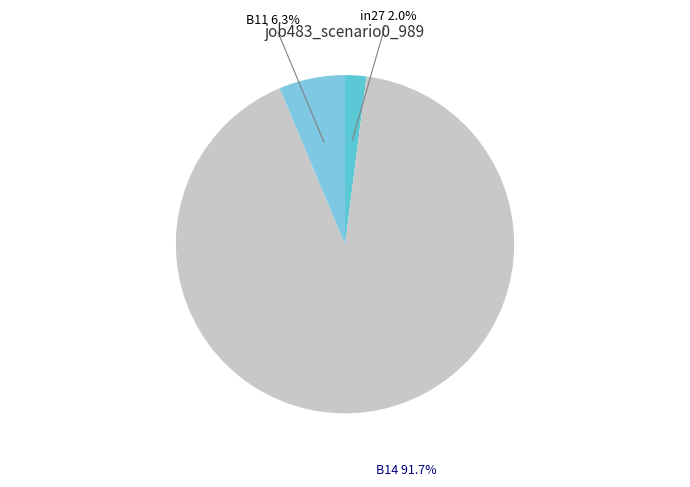

Is there a majority slice in this chart?

Yes